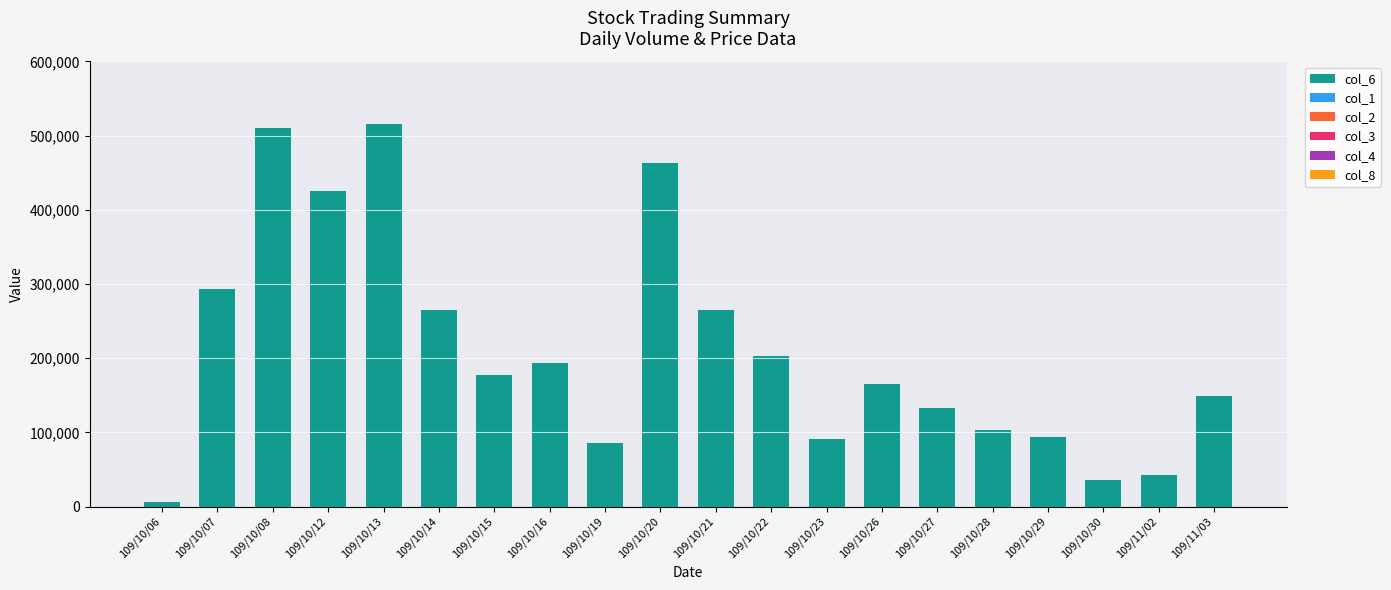

What is the maximum value for col_6?

515940.0